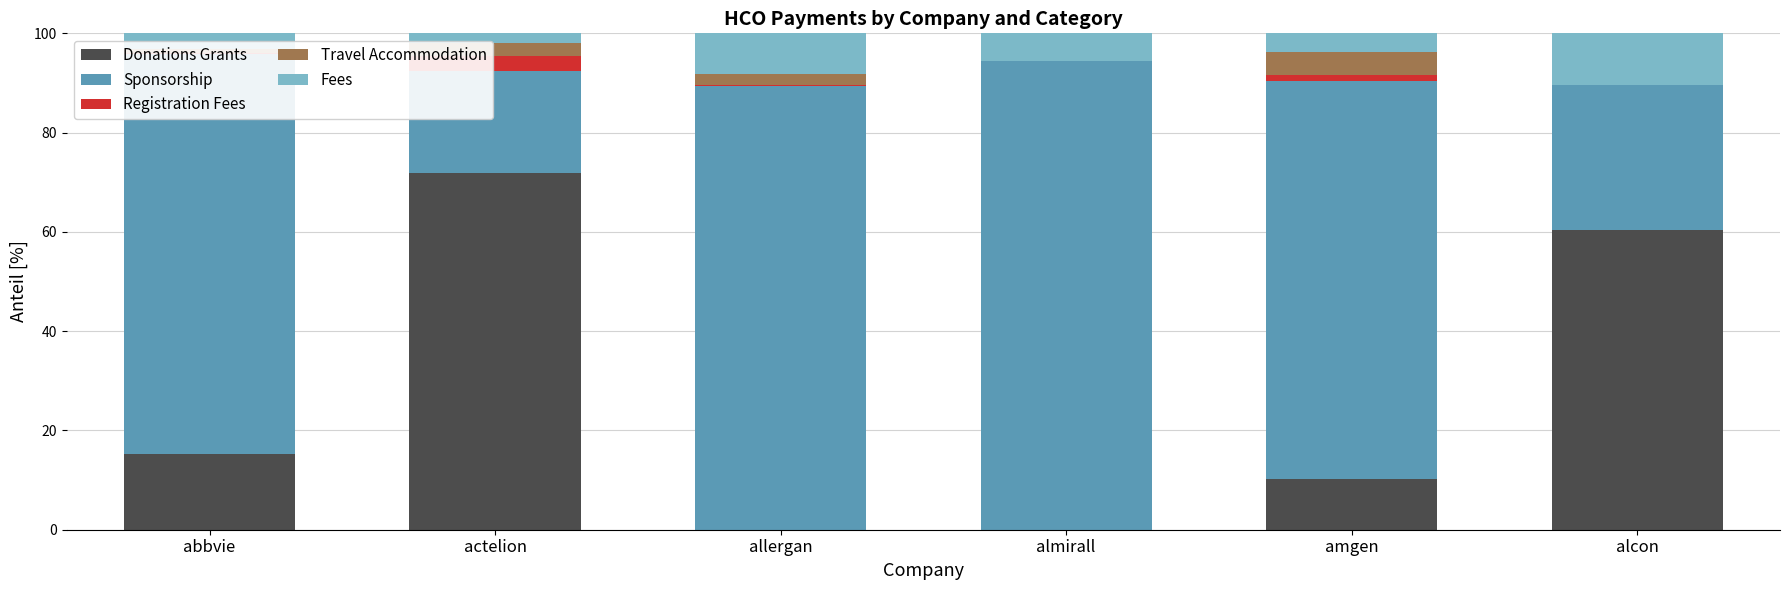

What is the maximum value for Donations Grants?

72.0